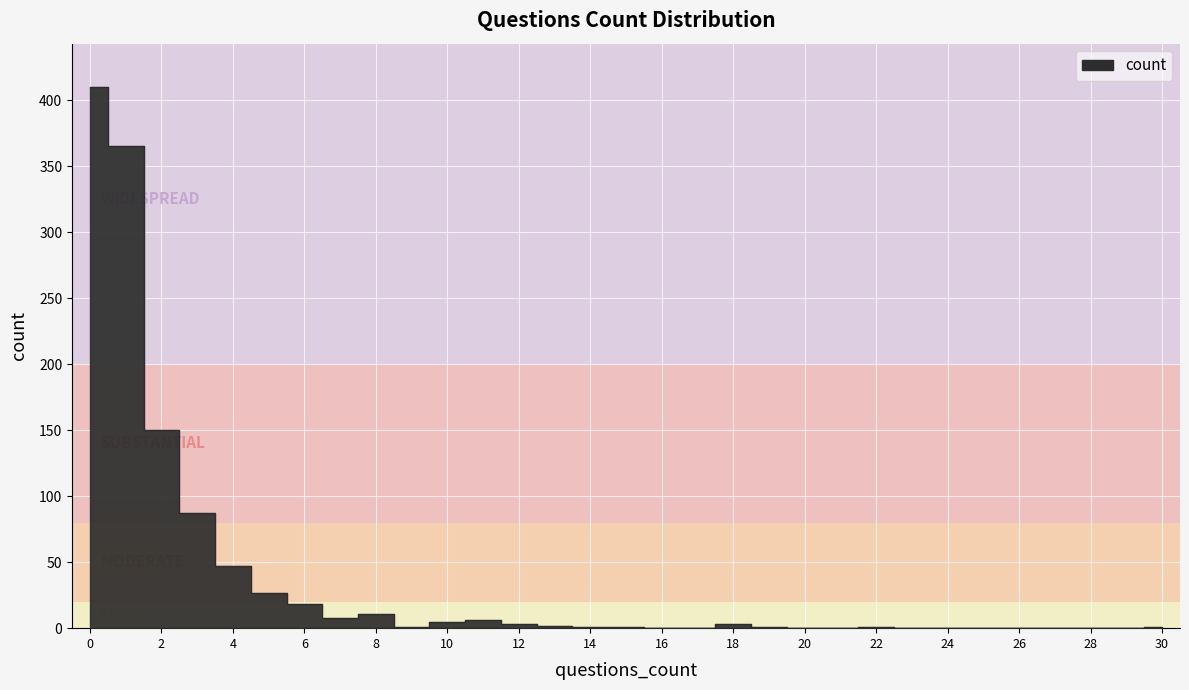

The chart shows a value of 2 at 13. True or false?

True